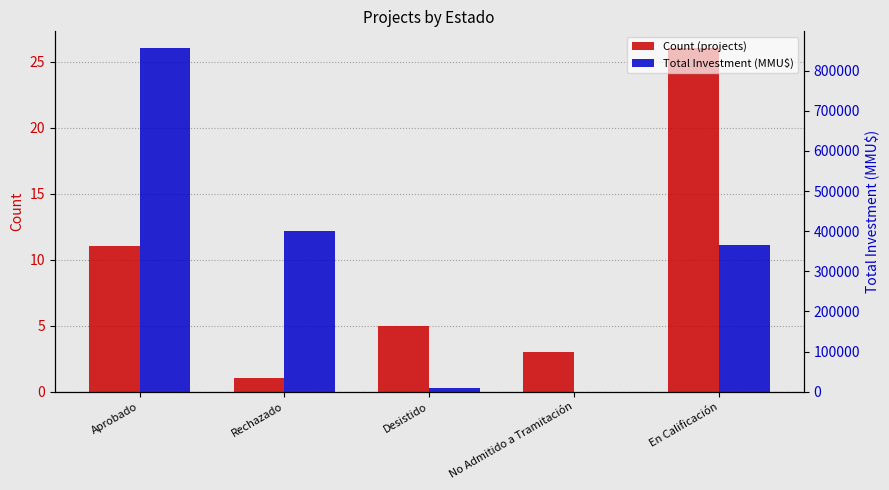

The value of Total Investment (MMU$) at Rechazado is 621072. True or false?

False